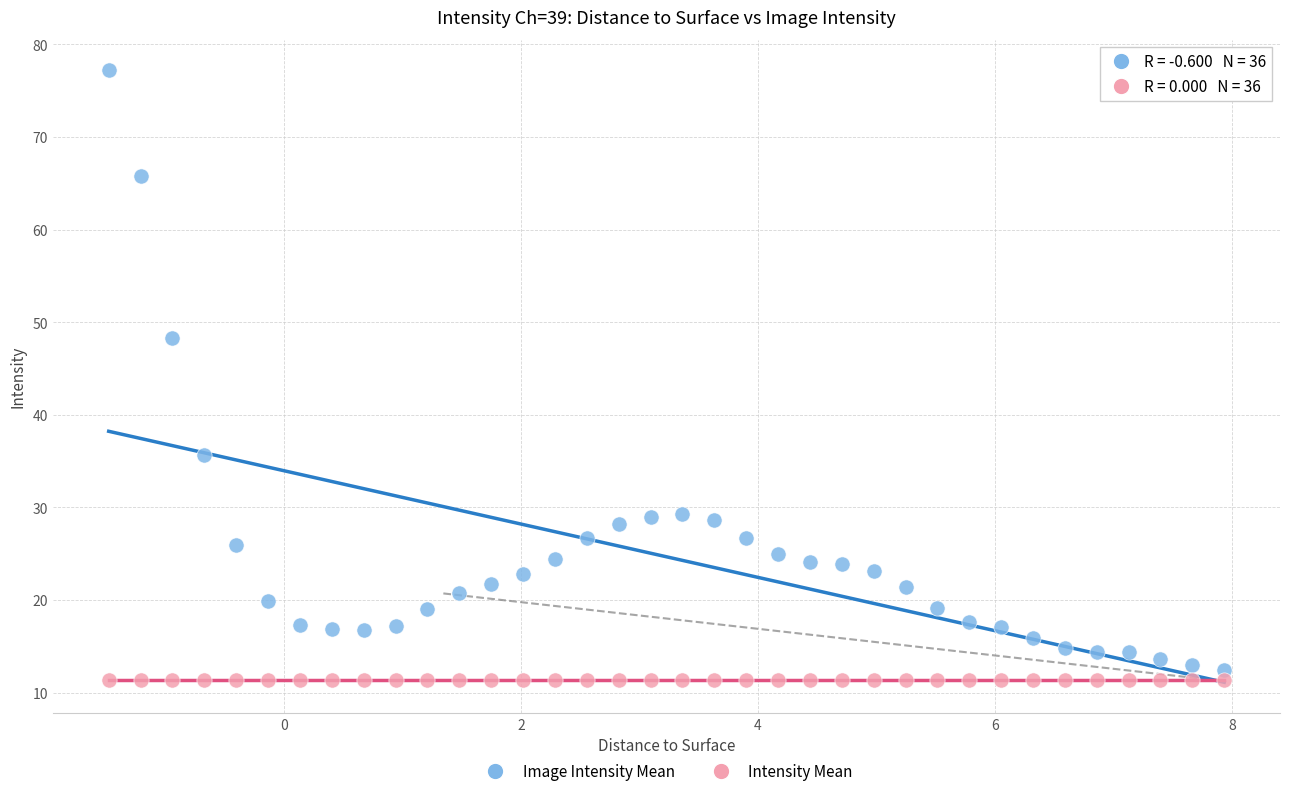

Across all series, what Y value is closest to 44?

48.3